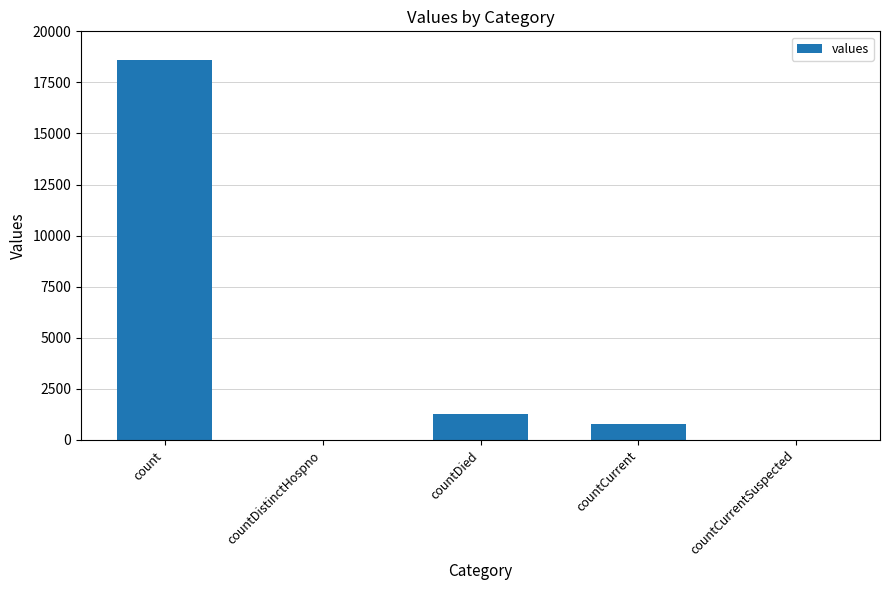

What is the change in value from countDied to countCurrentSuspected?

-1250